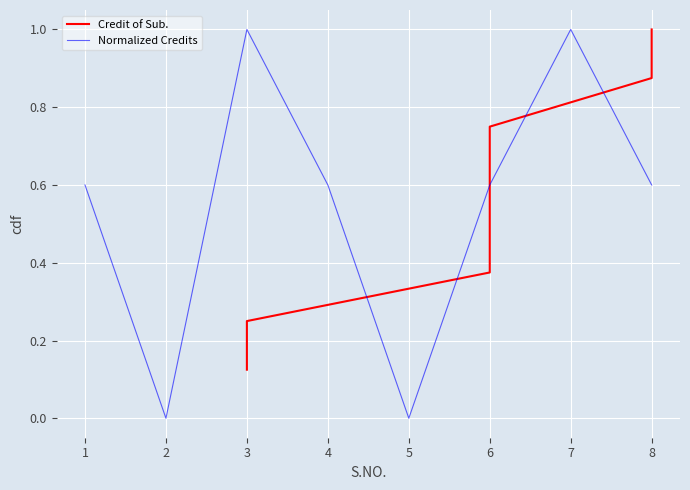

Does the chart display data point markers on the line(s)?

No